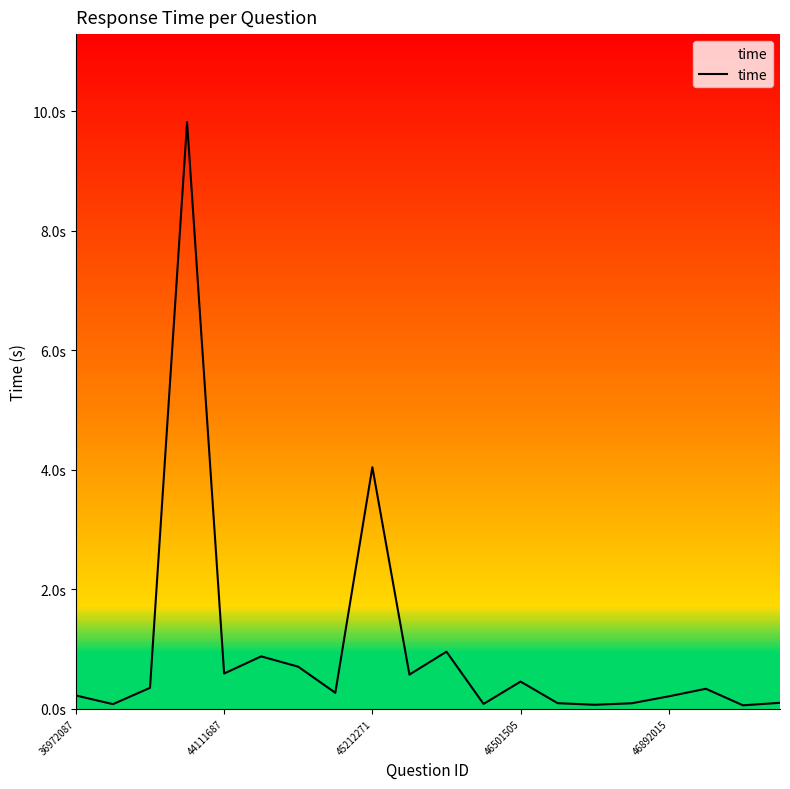

What is the difference between the maximum and minimum values?

9.8